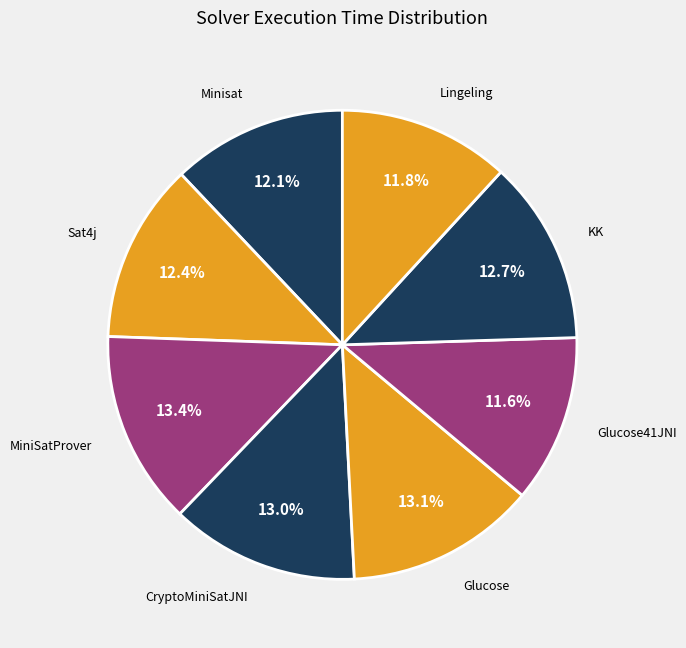

How much of the chart is everything except Lingeling?

88.2%